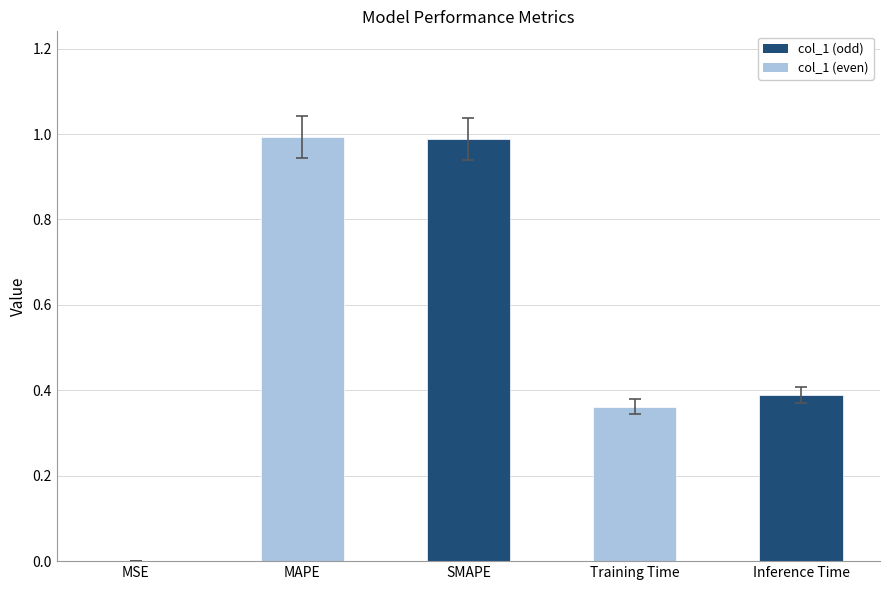

Which has a higher value, Training Time or MSE?

Training Time